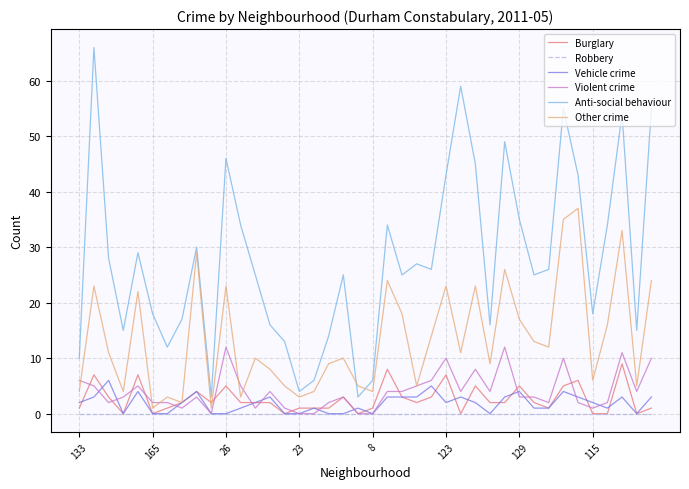

True or false: Violent crime and Anti-social behaviour intersect in this chart.

False